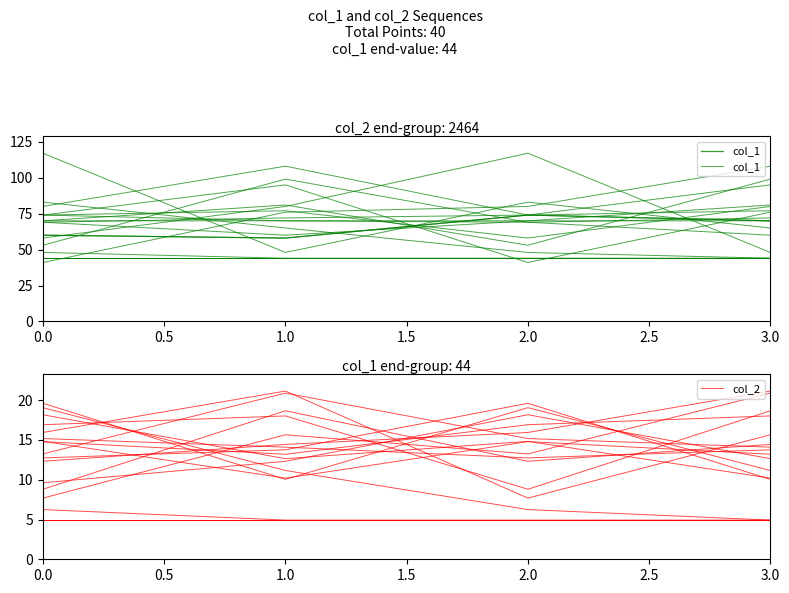

What is the difference between the highest and lowest values at 3.0?

57.4